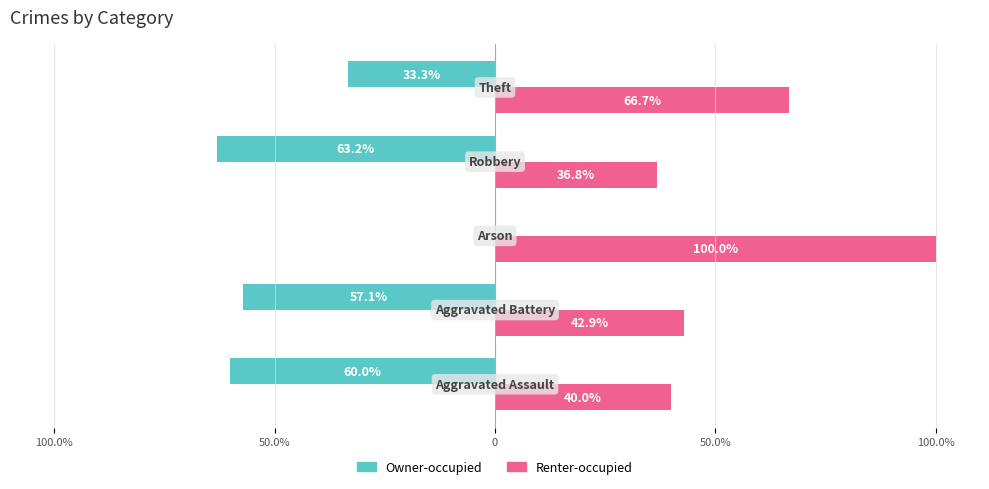

What is the average value of the Renter-occupied series?

57.3